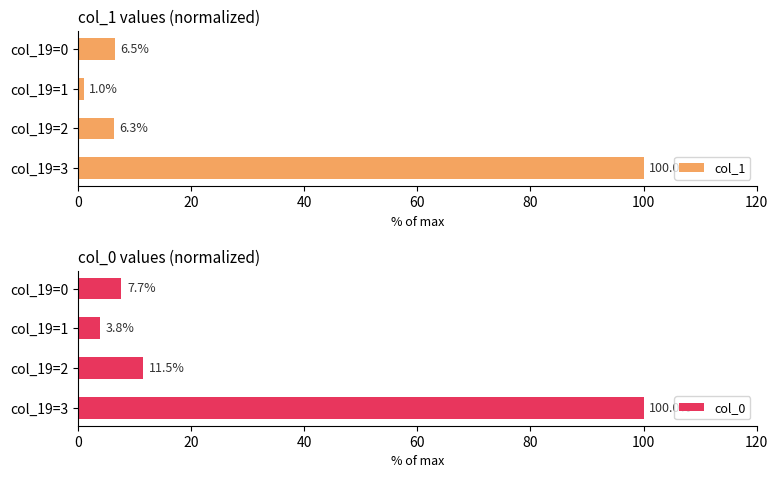

How many bars are there in total?

8